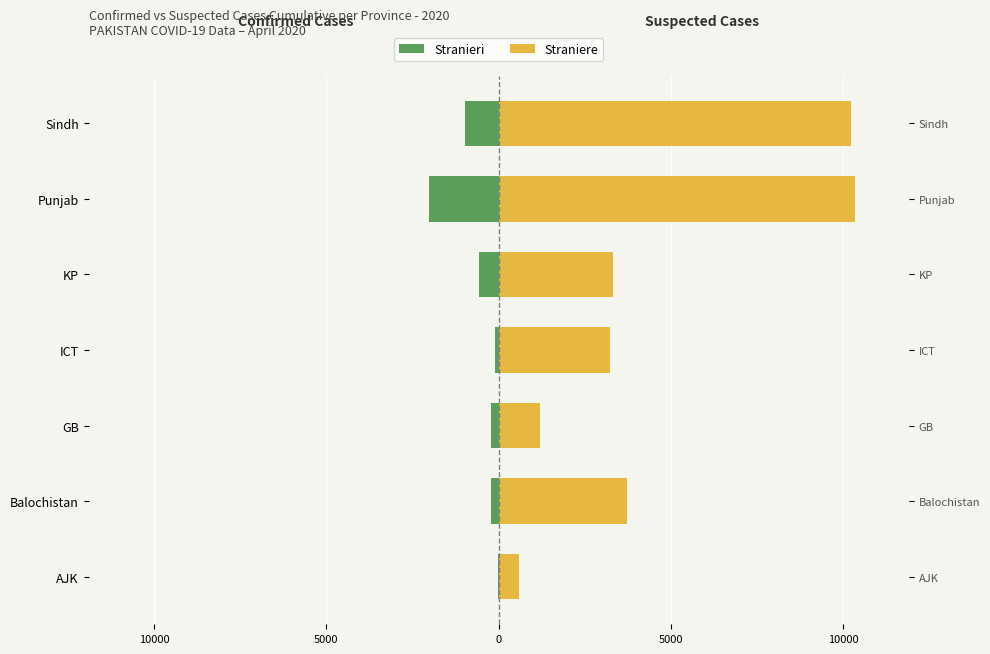

What is the sum of all Stranieri values?

-4131